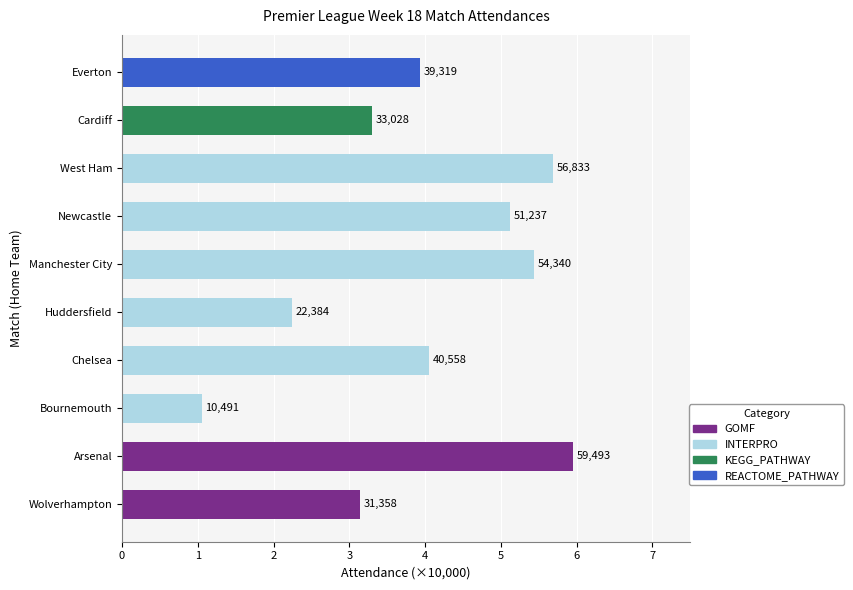

What is the change in value from Huddersfield to Manchester City?

+3.2